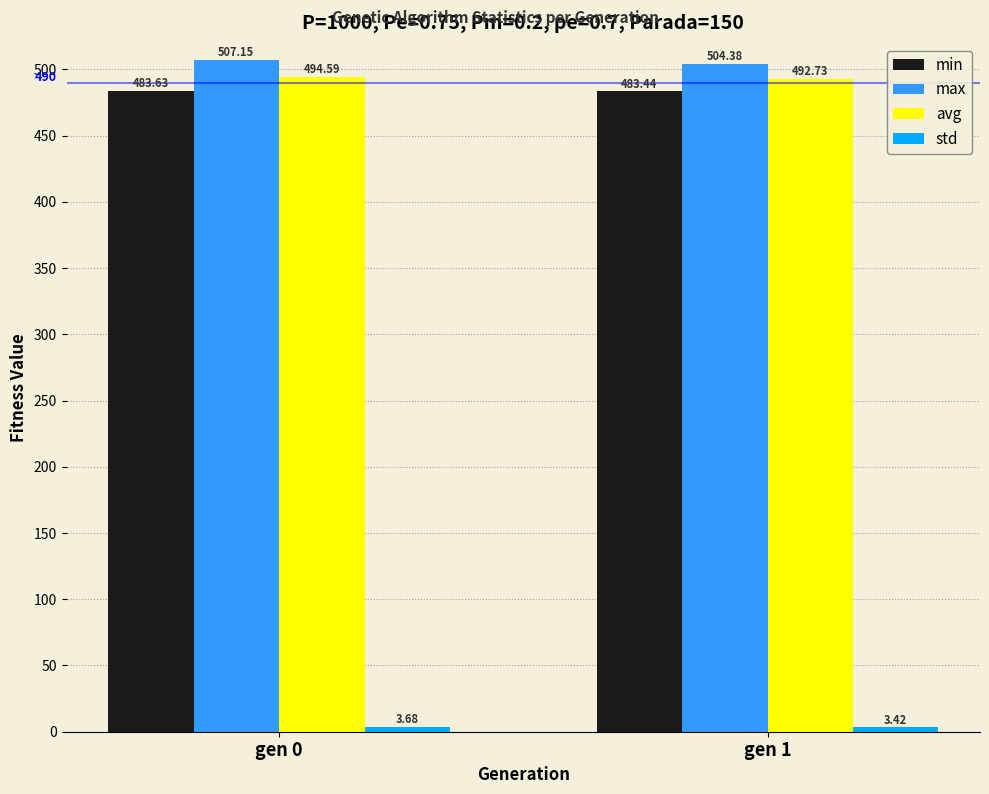

What is the sum of the avg values at gen 0 and gen 1?

987.3